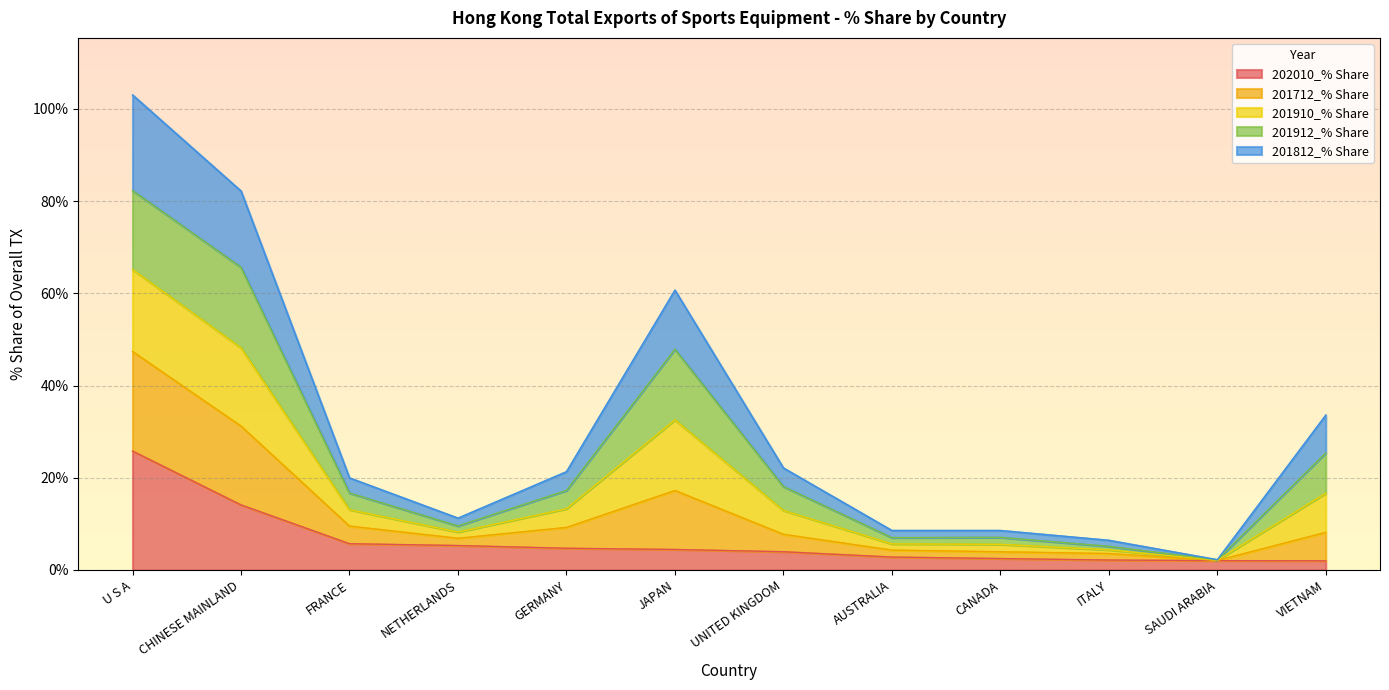

What is the total value across all series at JAPAN?

60.7